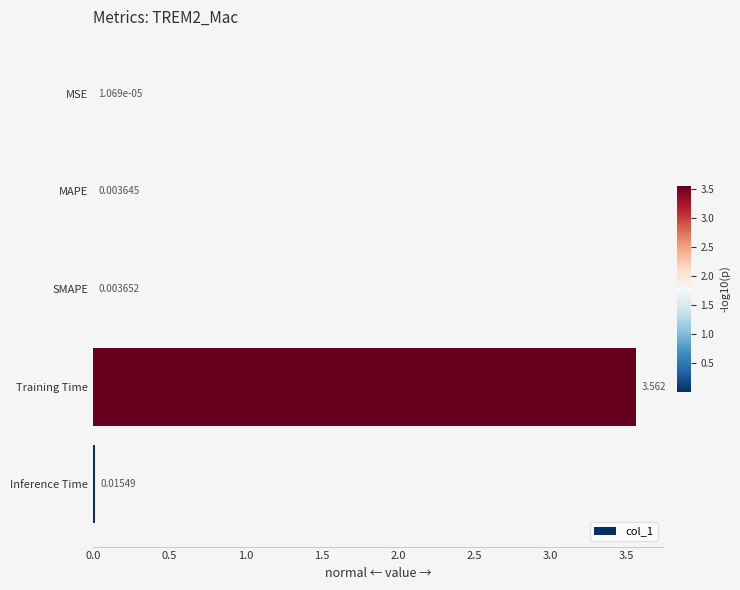

Which label corresponds to the largest value in the chart?

Training Time